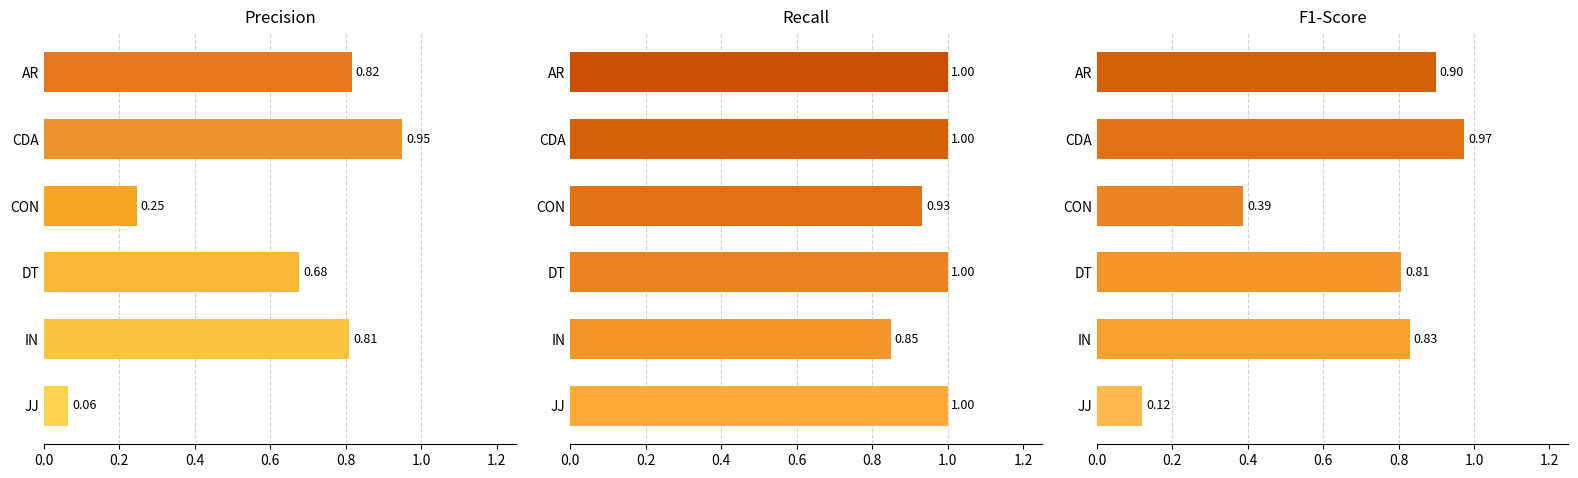

List the series in order of their overall mean, lowest first.

Precision, F1-Score, Recall